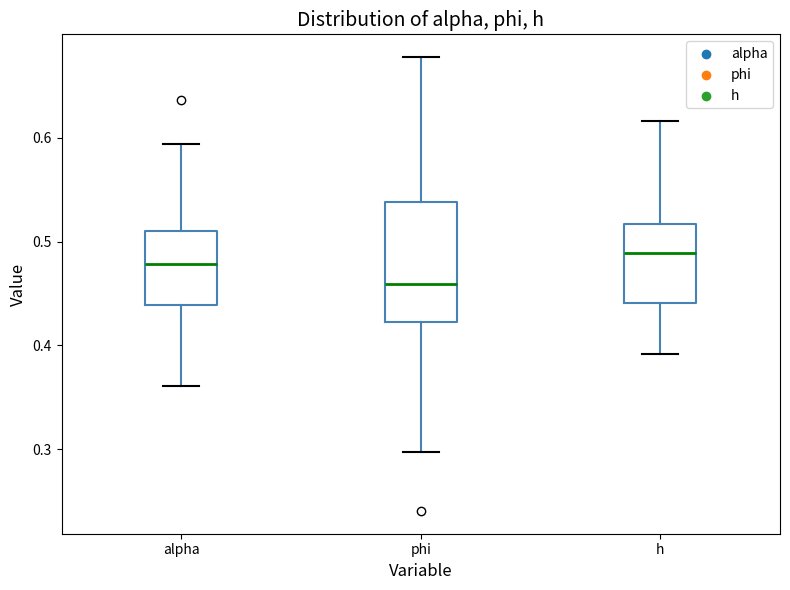

Reading left to right, transcribe this box plot: for each box, give where its median line is, the range the box spans, and where its two whiskers end, as read against the y-axis. The values are not printed on the chart, so give them approximately, as read against the axis.

alpha: median 0.48, box 0.44 to 0.51, whiskers 0.36 to 0.59
phi: median 0.46, box 0.42 to 0.54, whiskers 0.30 to 0.68
h: median 0.49, box 0.44 to 0.52, whiskers 0.39 to 0.62